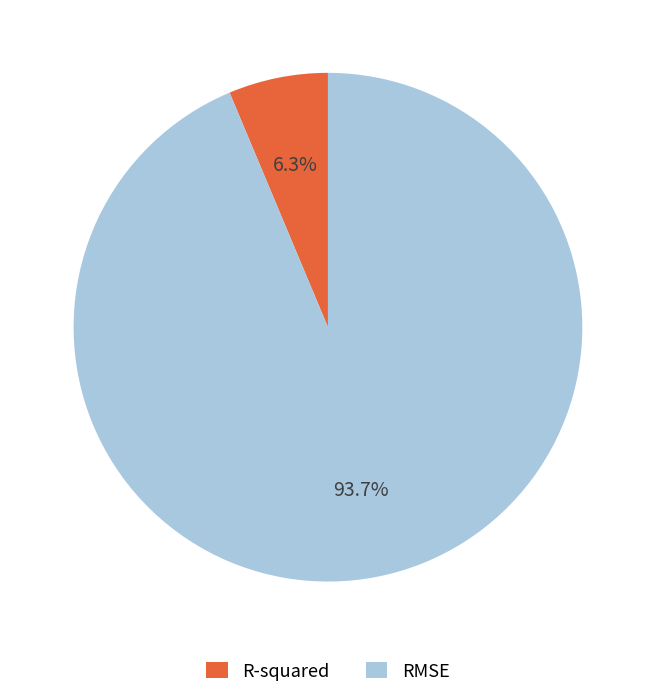

Does R-squared represent more than half of the total?

No